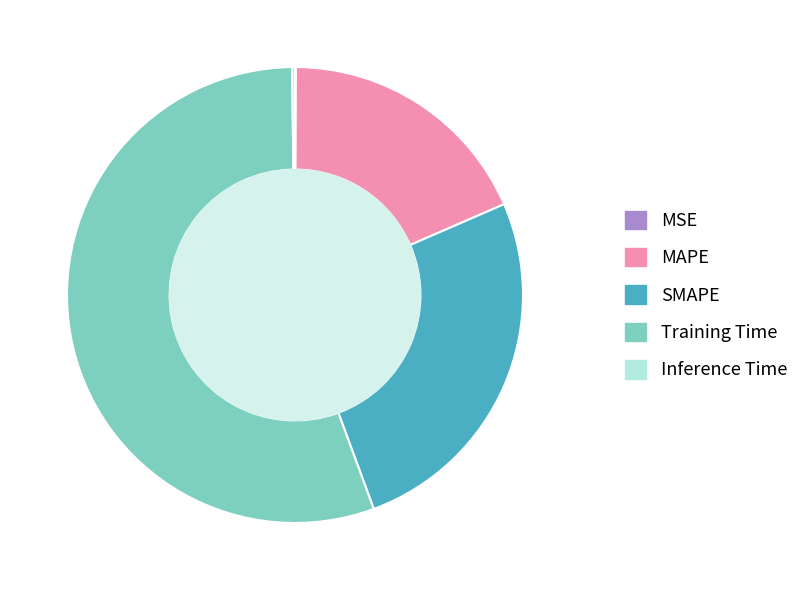

Is there a majority slice in this chart?

Yes